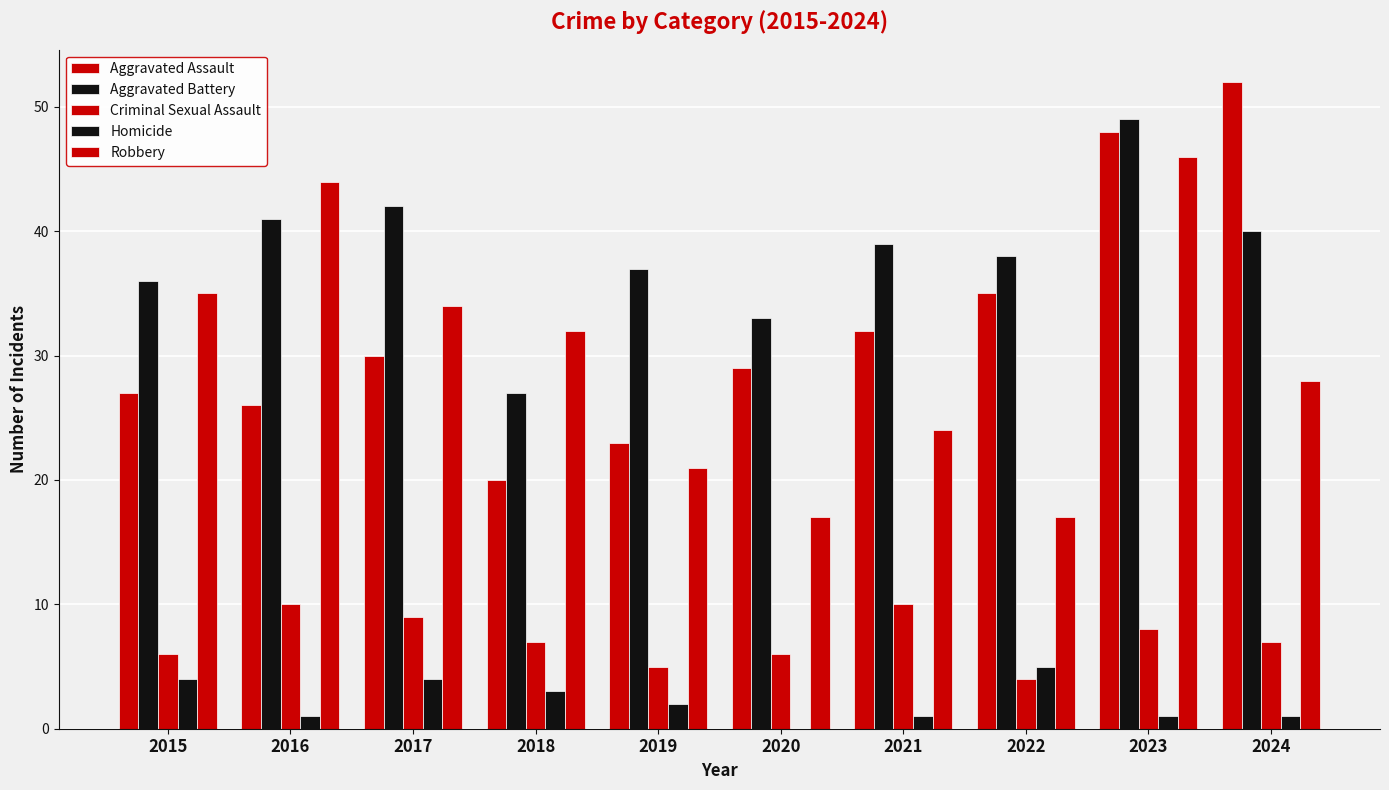

Are the bars horizontal?

No